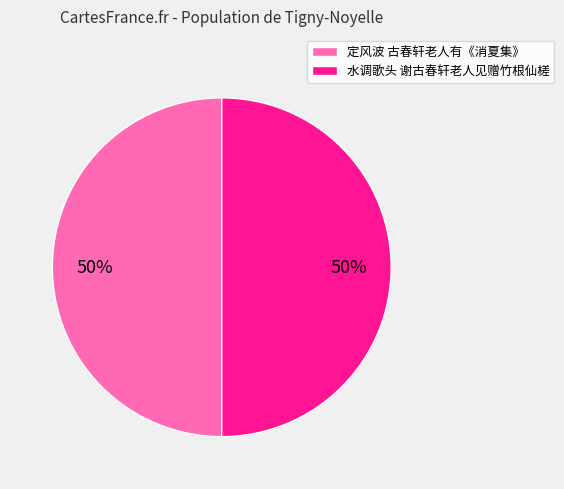

True or false: 水调歌头 谢古春轩老人见赠竹根仙槎 accounts for 50% of the total.

True